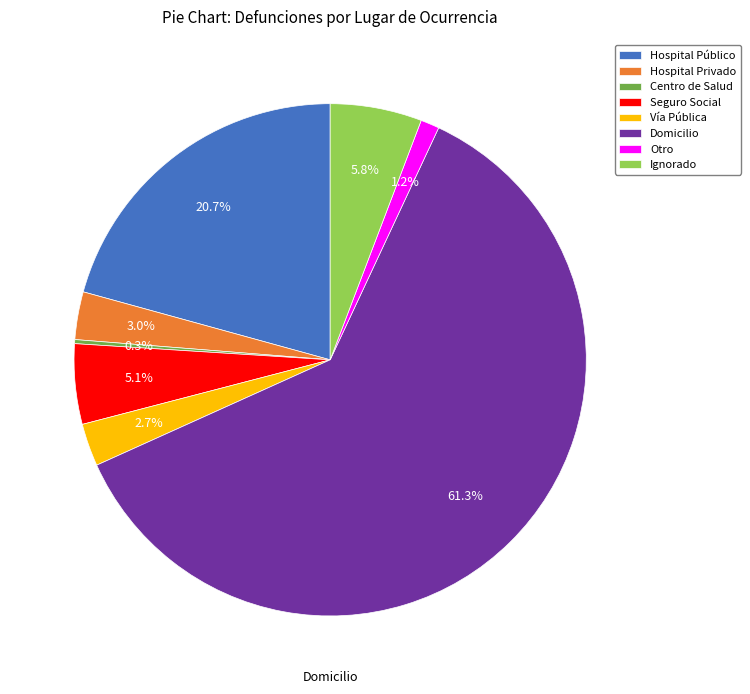

To the nearest percent, what portion does Domicilio represent?

61%